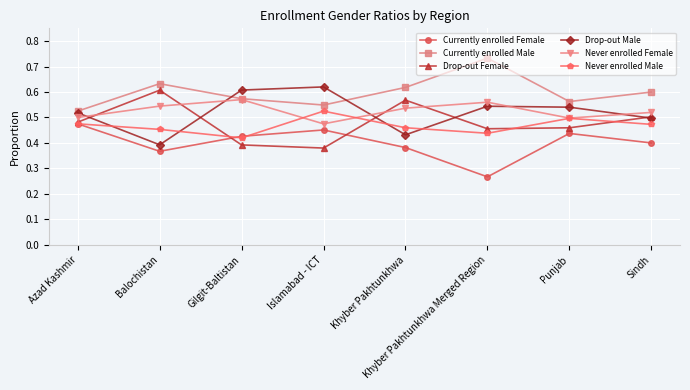

What are all the series names shown in the legend?

Currently enrolled Female, Currently enrolled Male, Drop-out Female, Drop-out Male, Never enrolled Female, Never enrolled Male